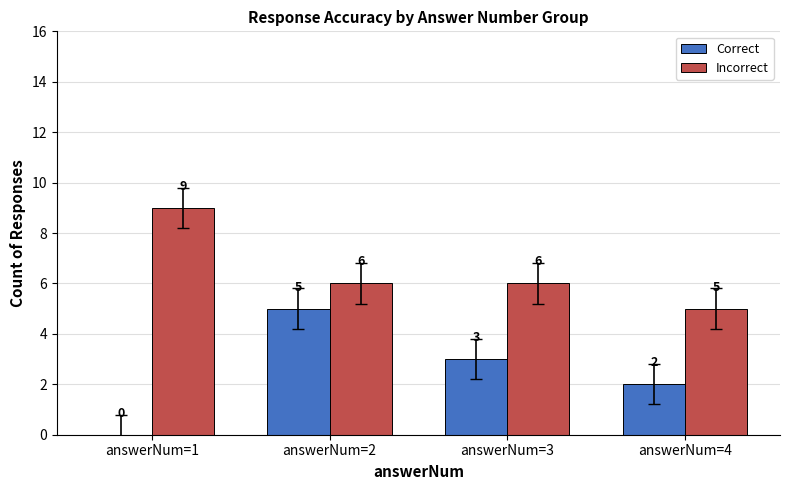

What is the spread (max minus min) of values at answerNum=2?

1